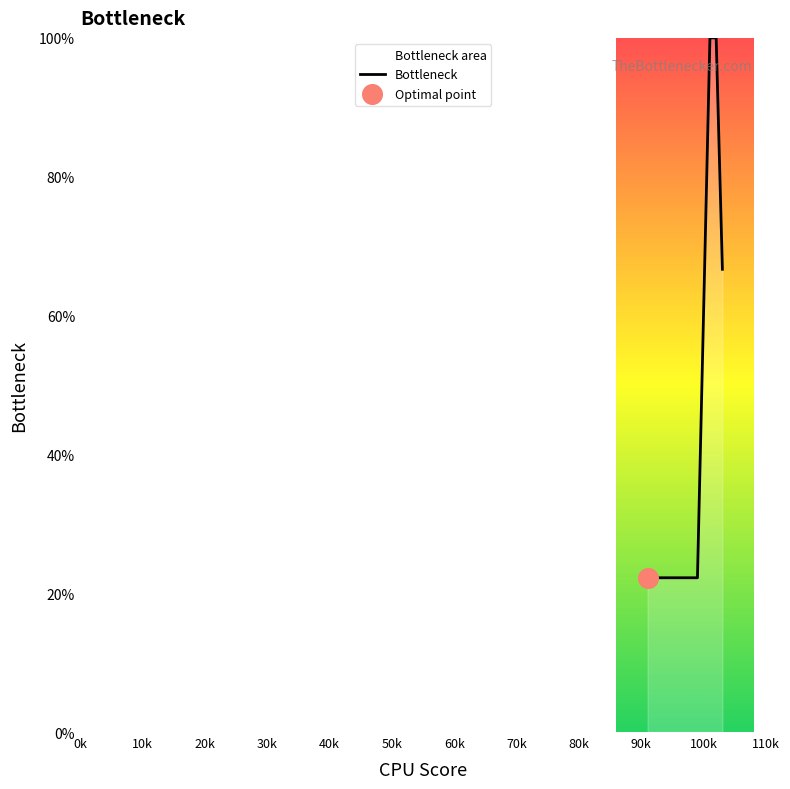

What is the smallest value displayed?

22.2